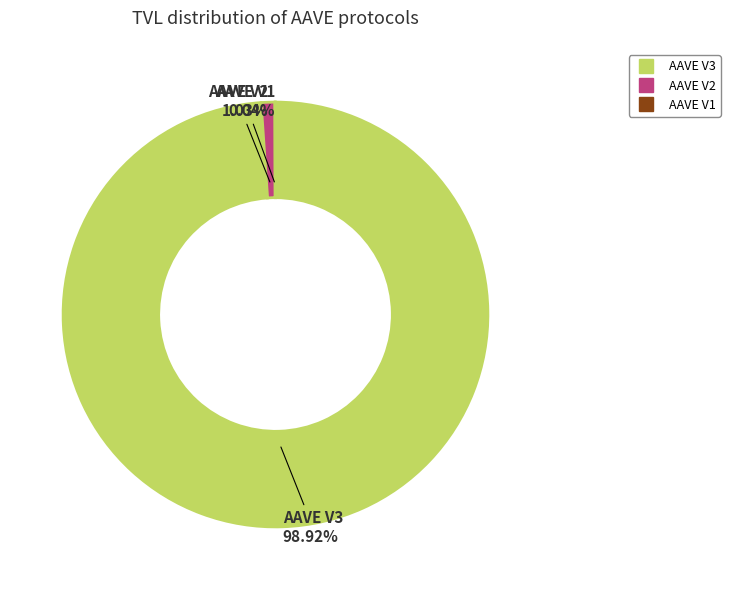

What is the majority slice?

AAVE V3